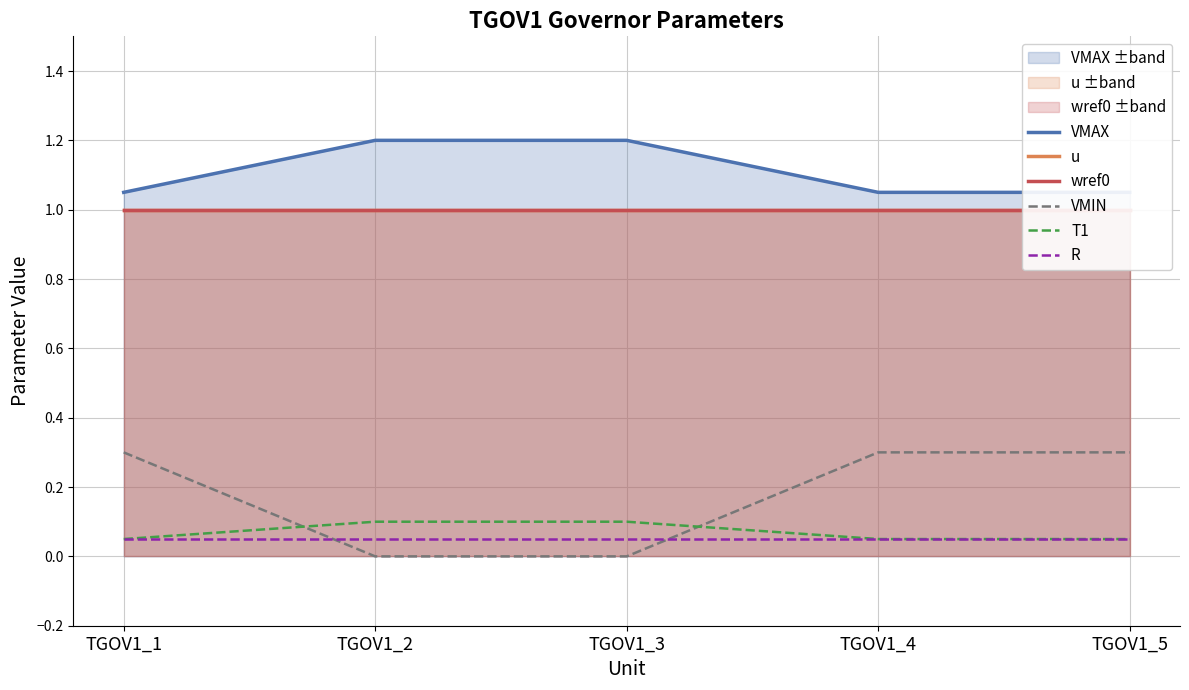

What is the sum of all T1 values?

0.4